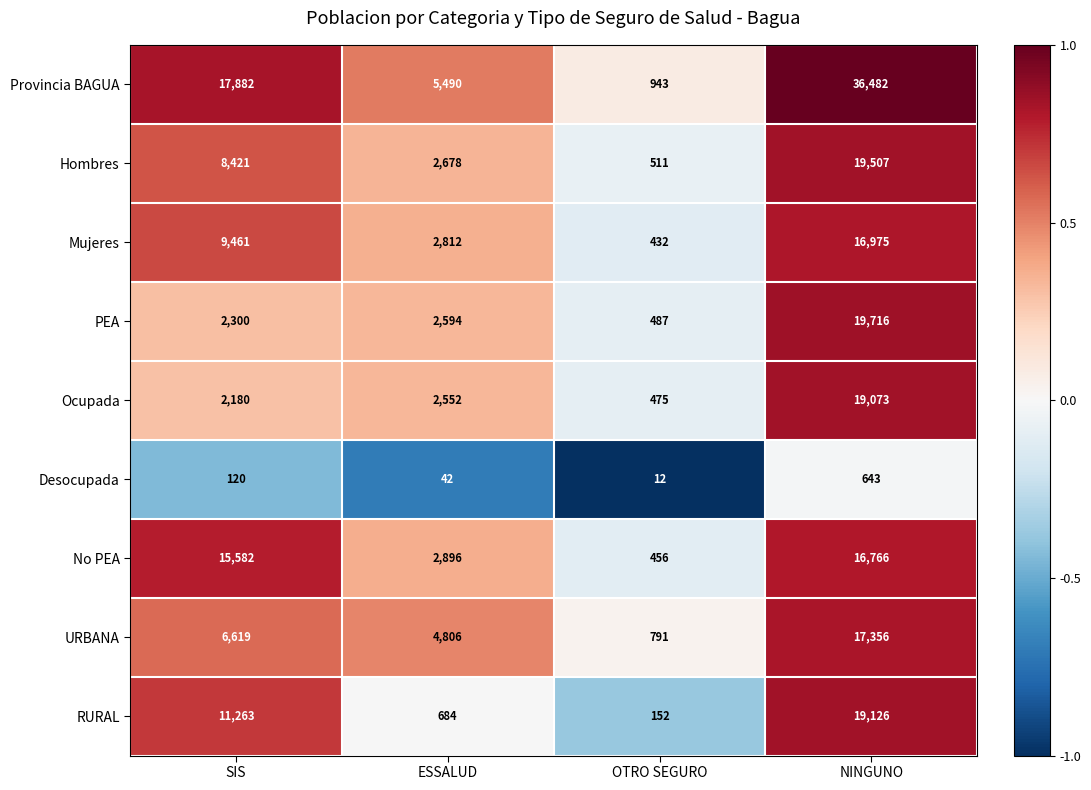

Which series has the largest range (max minus min)?

Provincia BAGUA